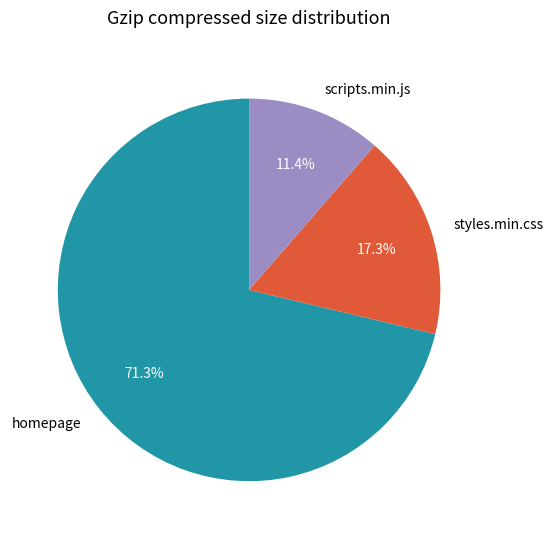

What percentage do homepage and scripts.min.js together represent?

82.7%